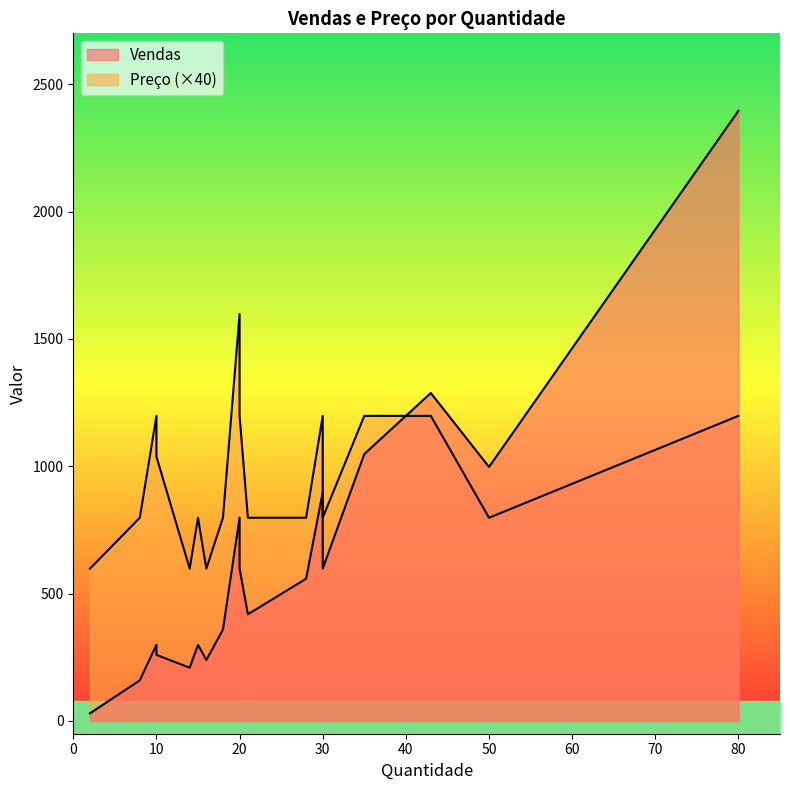

The Preço series shows 43.3 at 10. True or false?

False